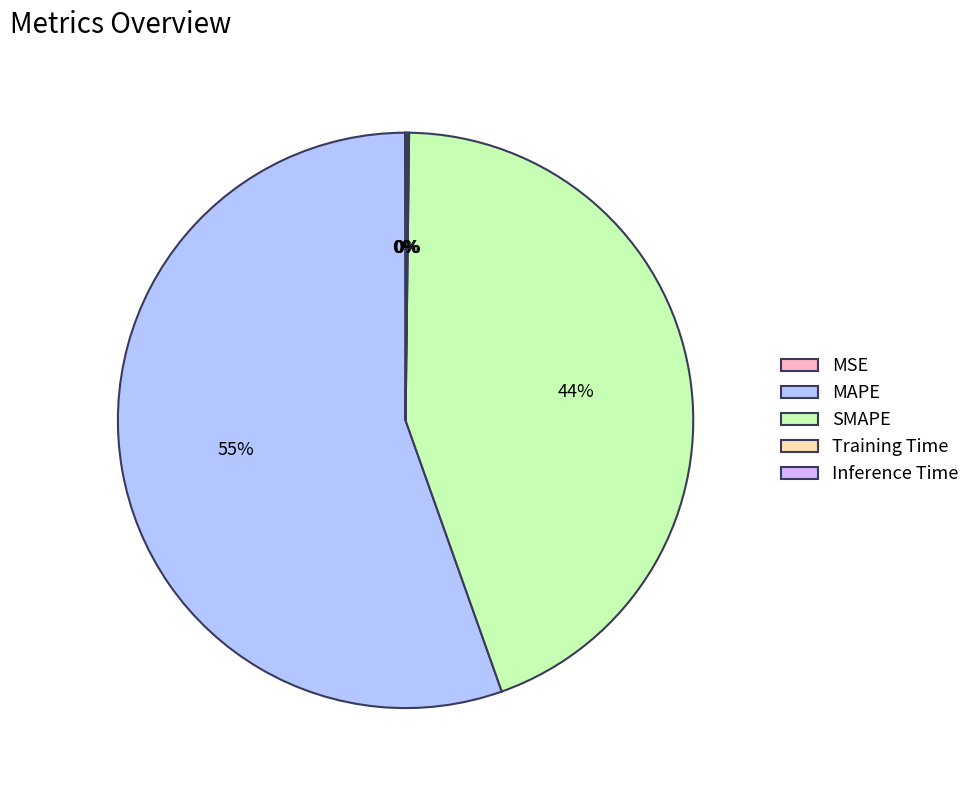

Is there a majority slice in this chart?

Yes